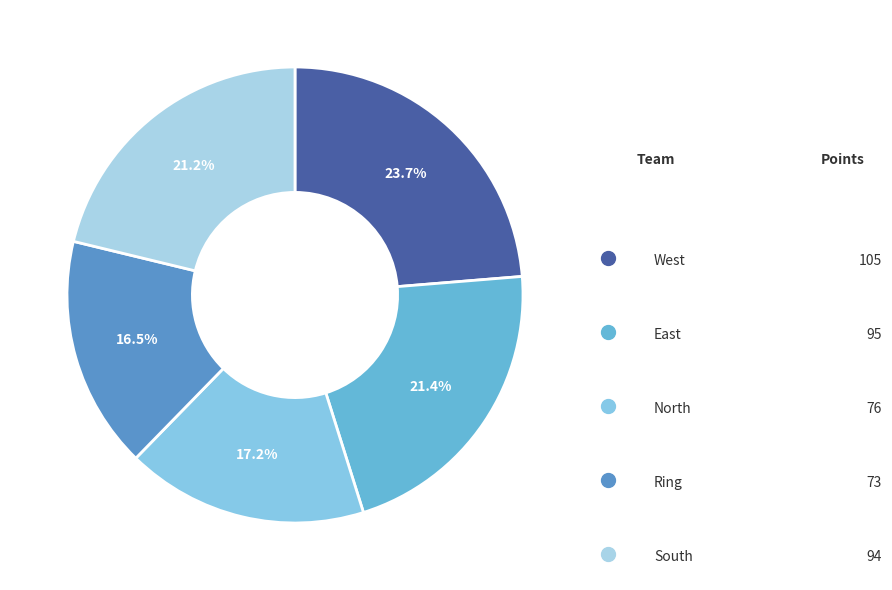

How many slices are in this pie chart?

5